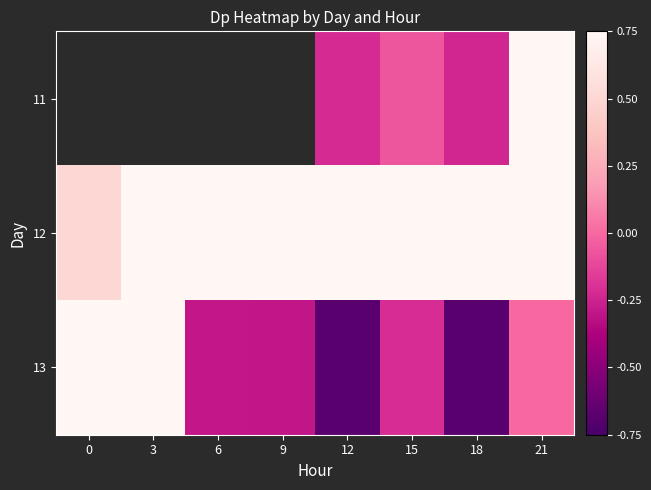

List the labels in order of 12 value, largest first.

9, 6, 15, 12, 18, 21, 3, 0